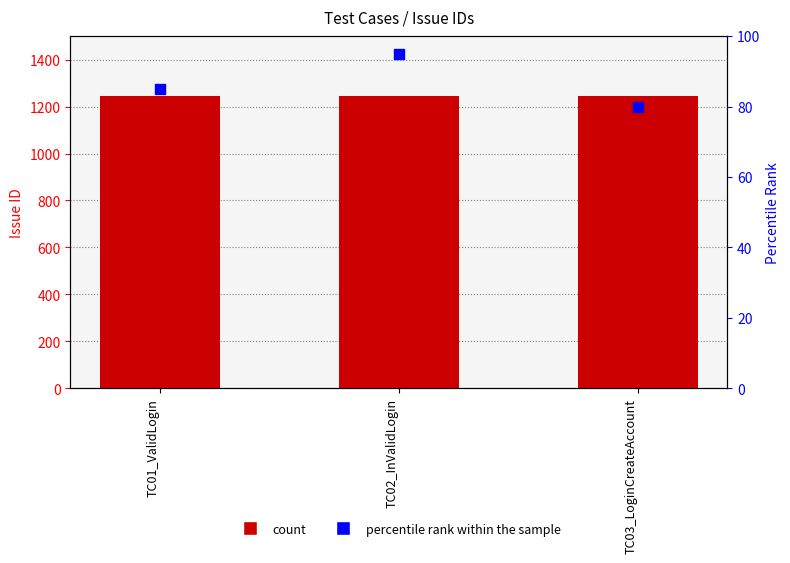

At which category is the sum across all series the highest?

TC02_InValidLogin